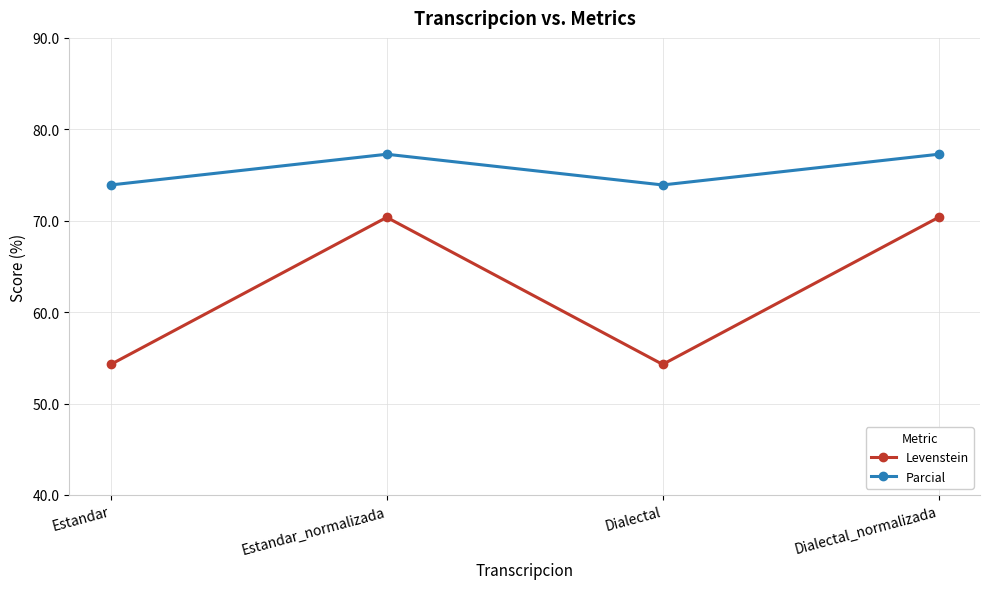

Which series has the largest total across all categories?

Parcial